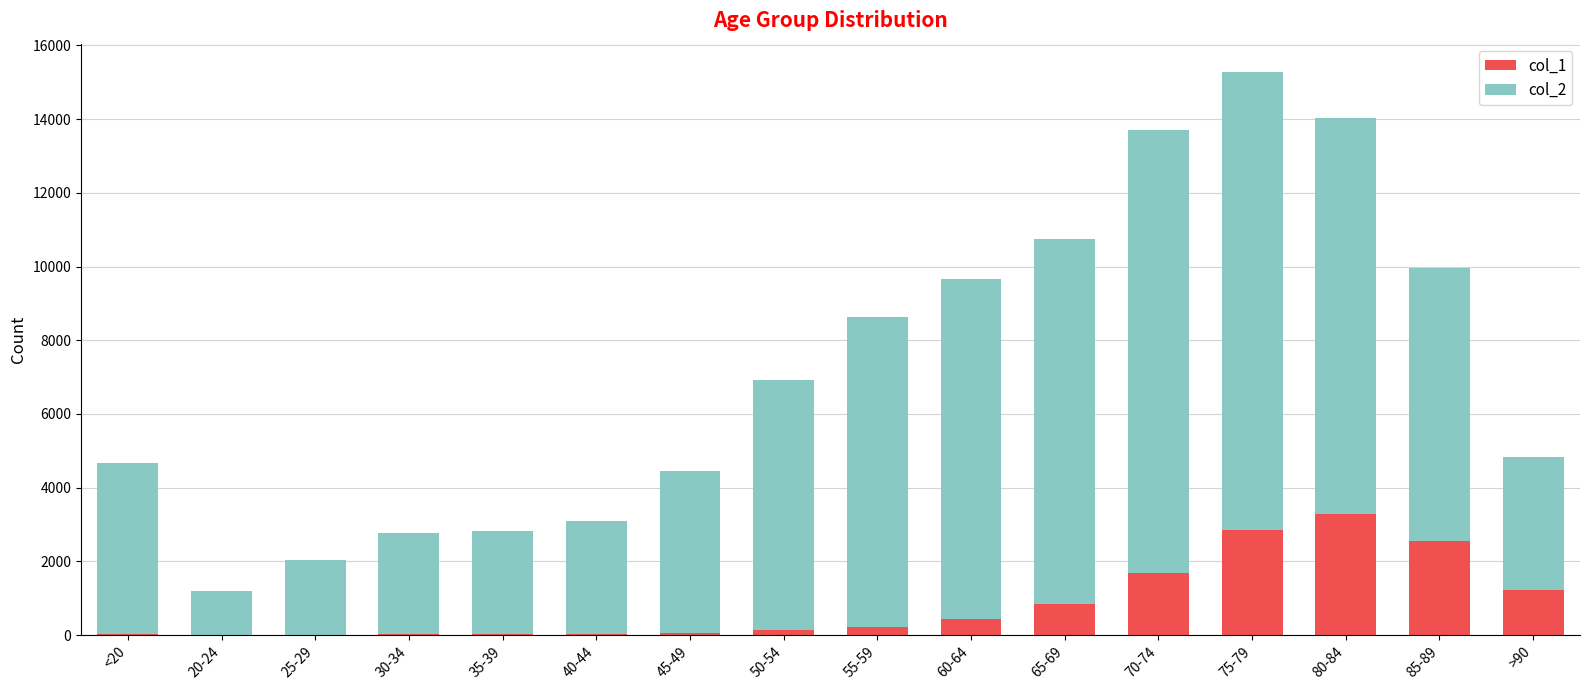

At which category is the sum across all series the highest?

75-79